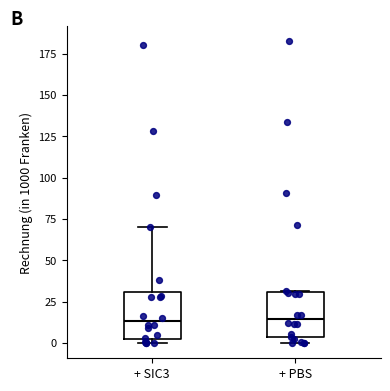

Where does the median line of the box for + SIC3 sit on the y-axis? The values are not printed on the chart, so give them approximately, as read against the axis.

15